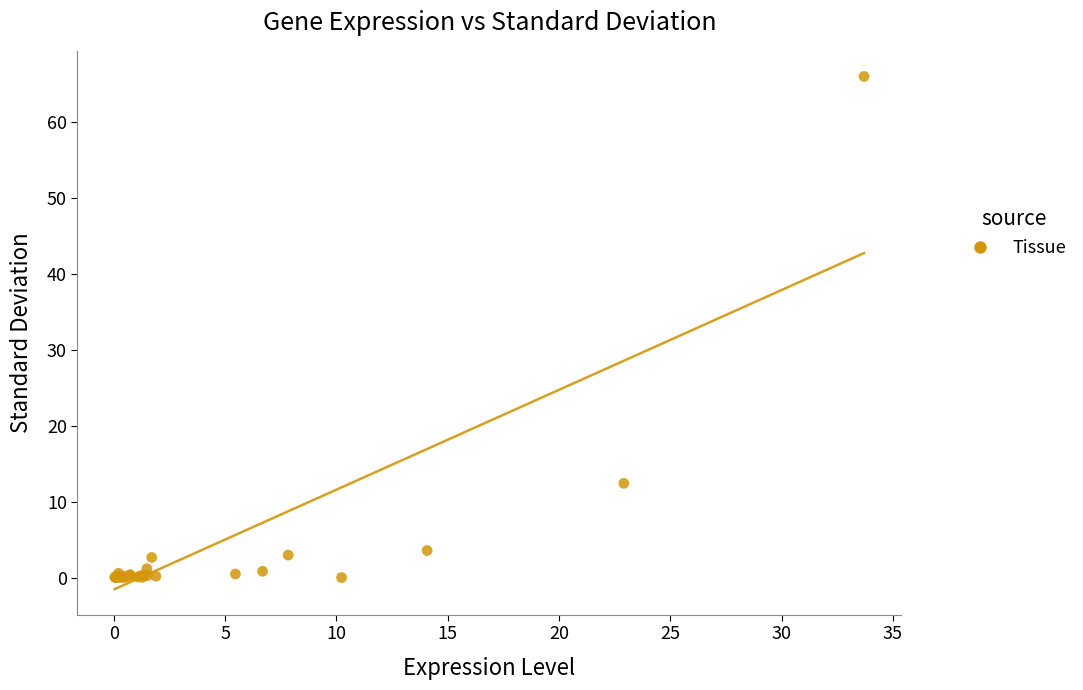

What Y value in the scatter plot is closest to 32?

12.4